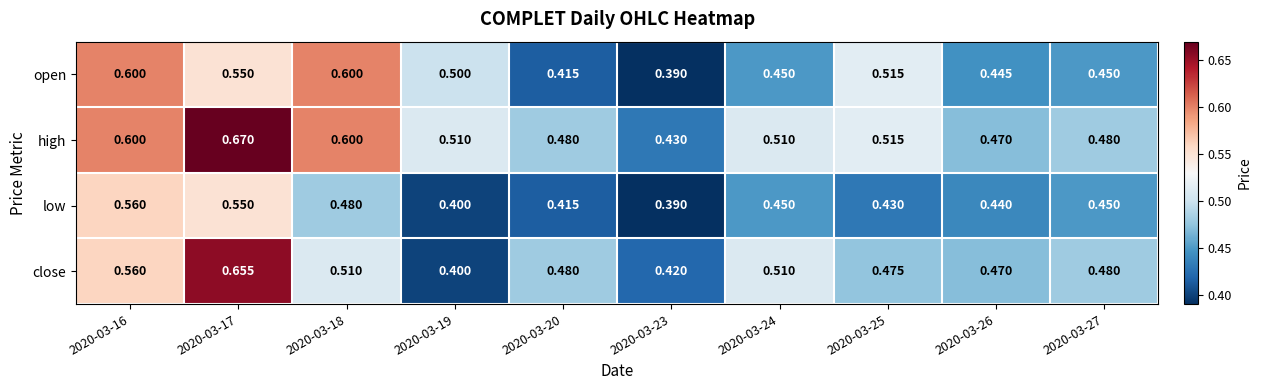

What is the total value across all series at 2020-03-17?

2.4